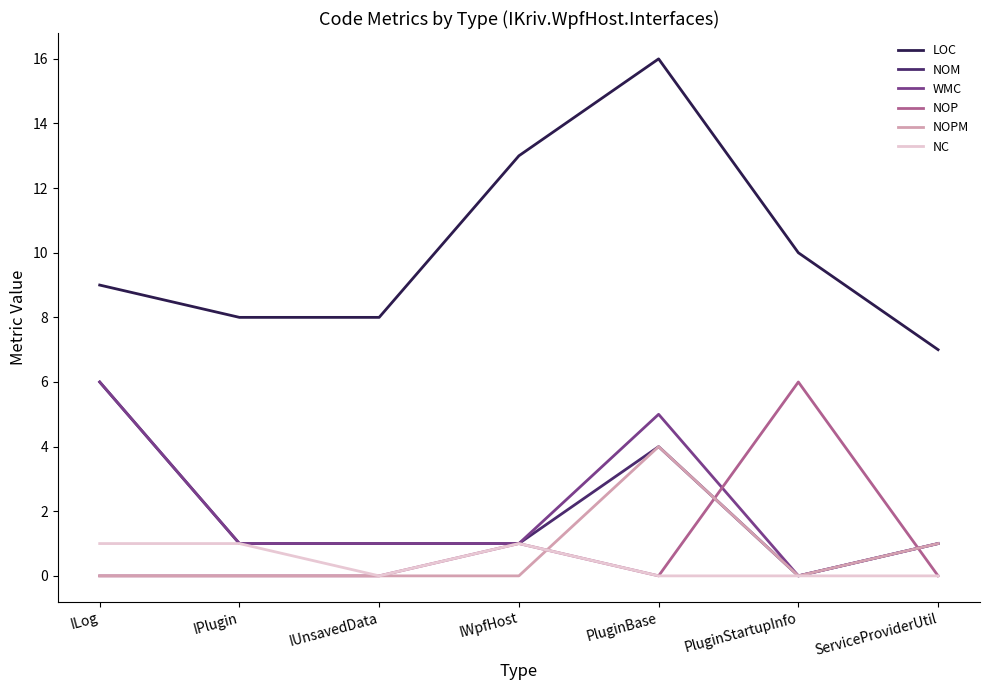

True or false: LOC has a value of 12 at IPlugin.

False